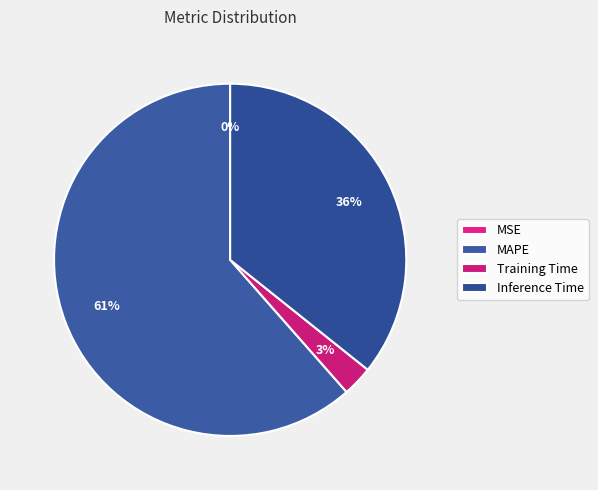

What is the change in value from MAPE to Inference Time?

-0.7